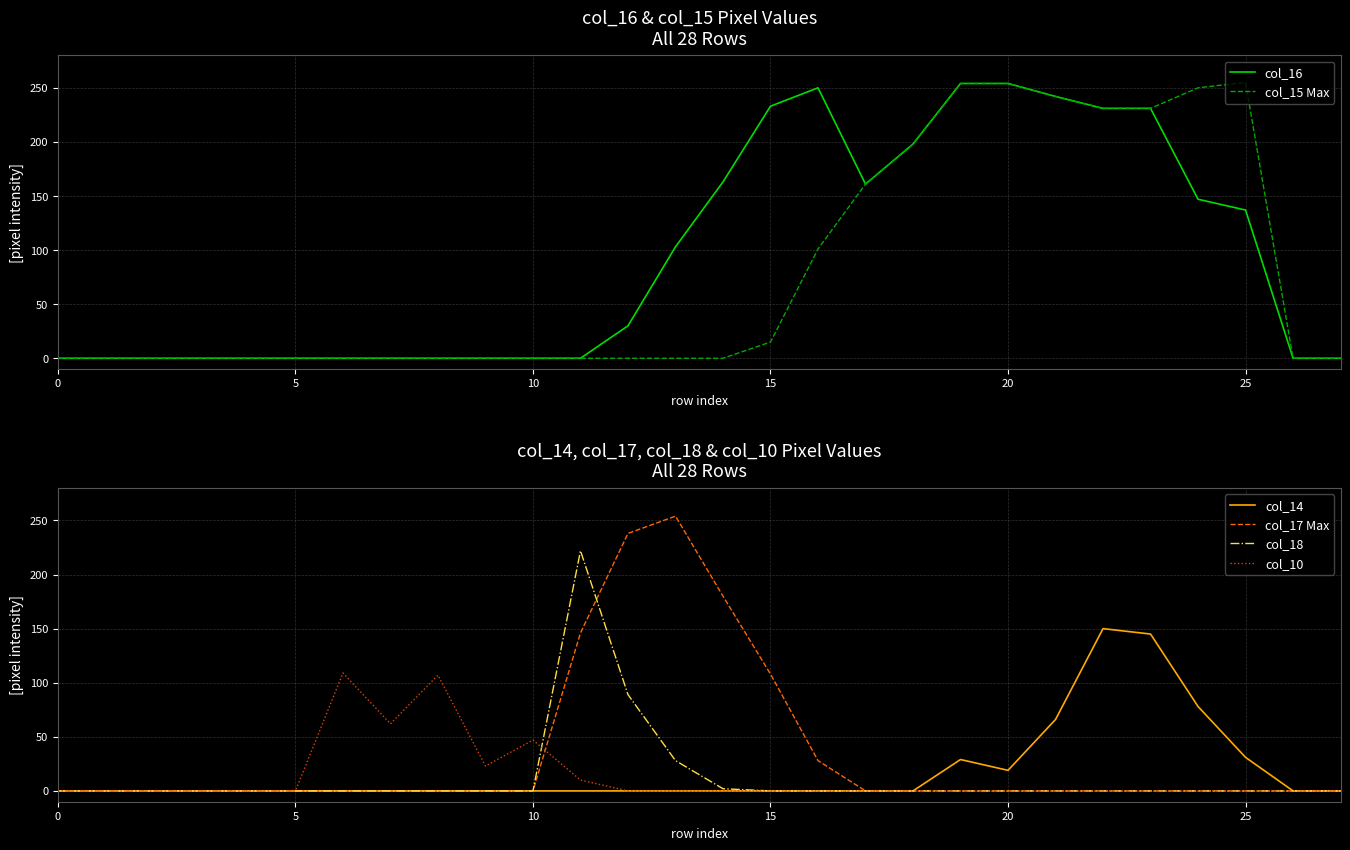

What is the average value of the col_14 series?

18